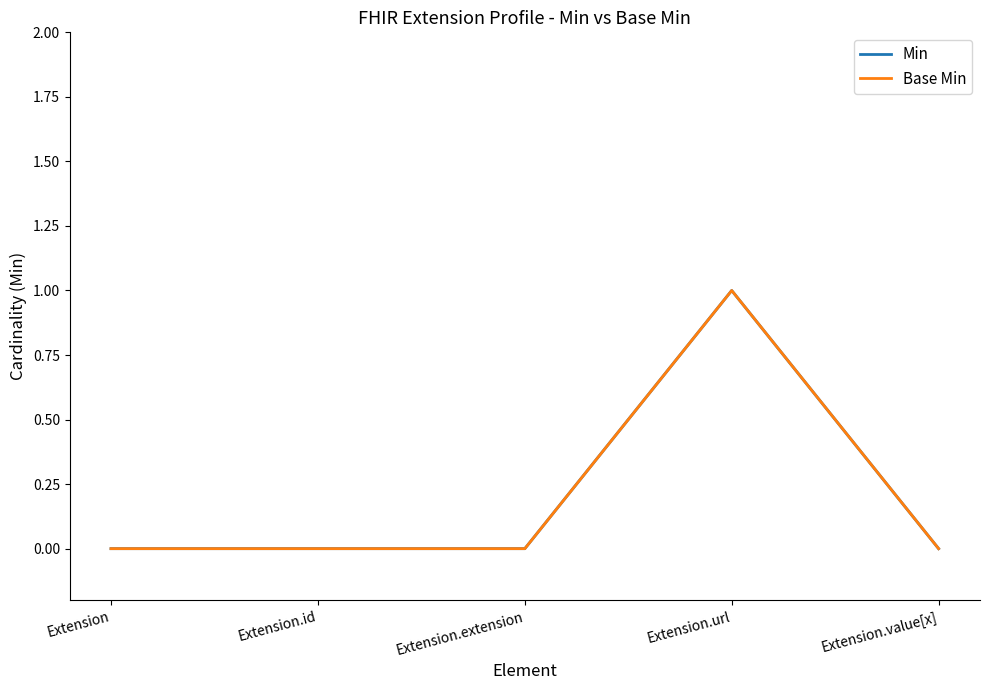

Does the chart display data point markers on the line(s)?

No